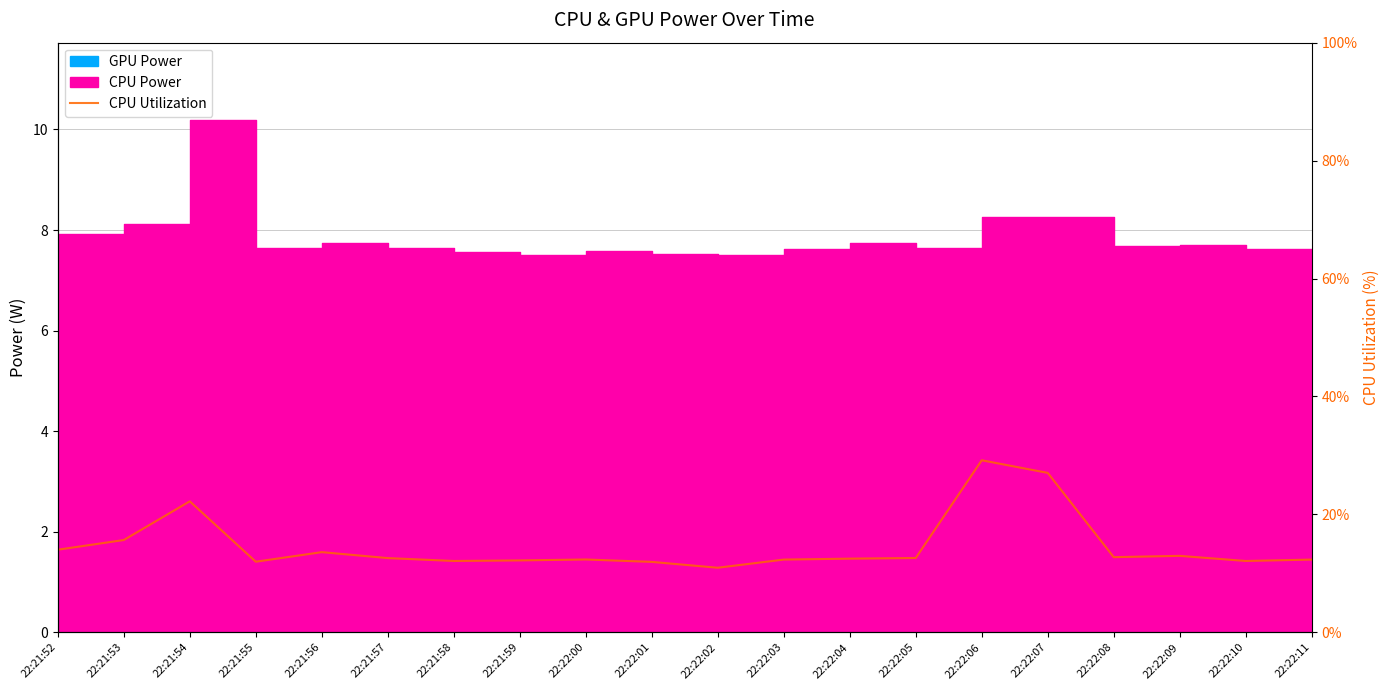

Where does the data first go above 12?

22:21:52